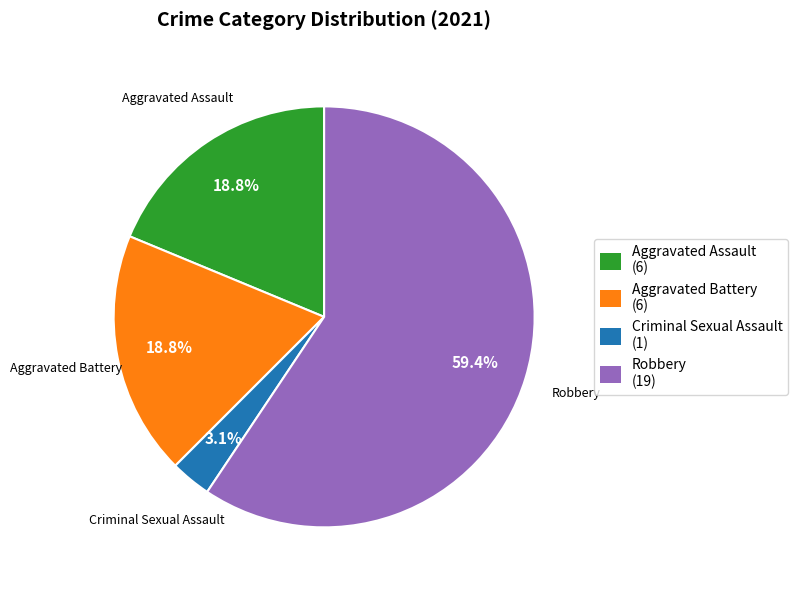

Combined, do Criminal Sexual Assault (1) and Robbery (19) account for over 50%?

Yes